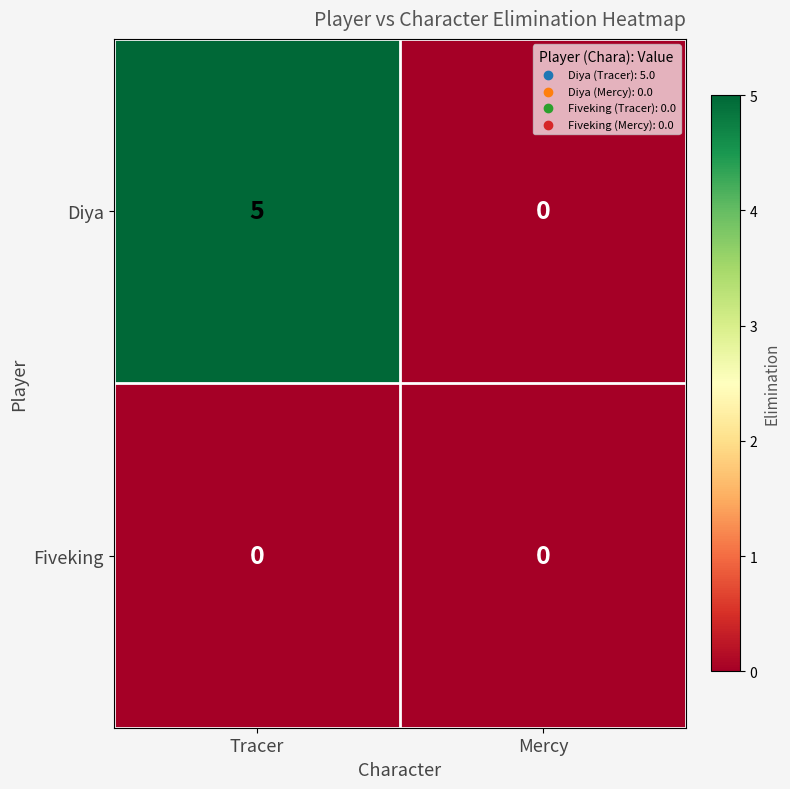

How many values in Diya are above zero?

1